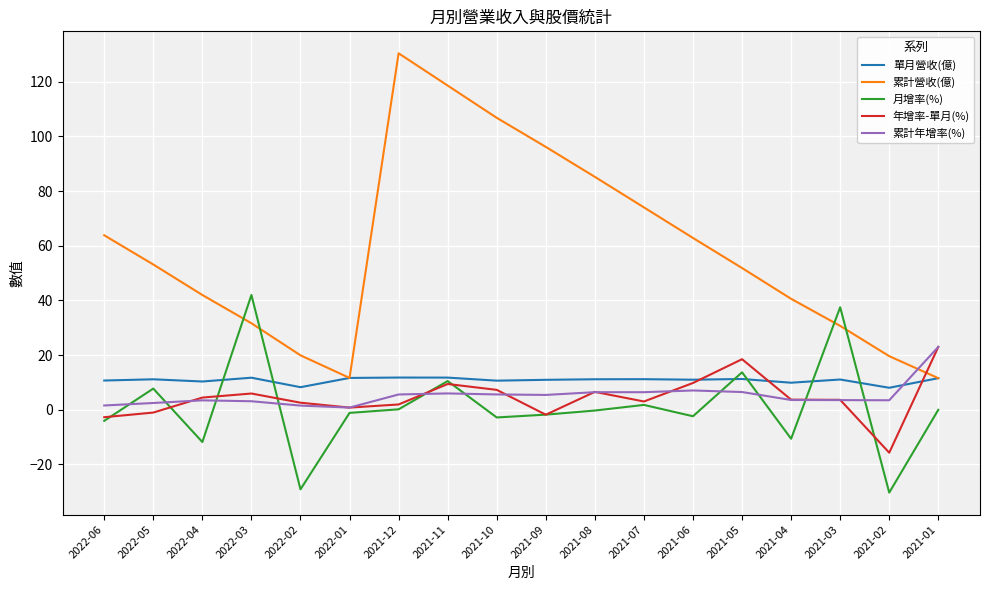

Does the chart have visible grid lines?

Yes